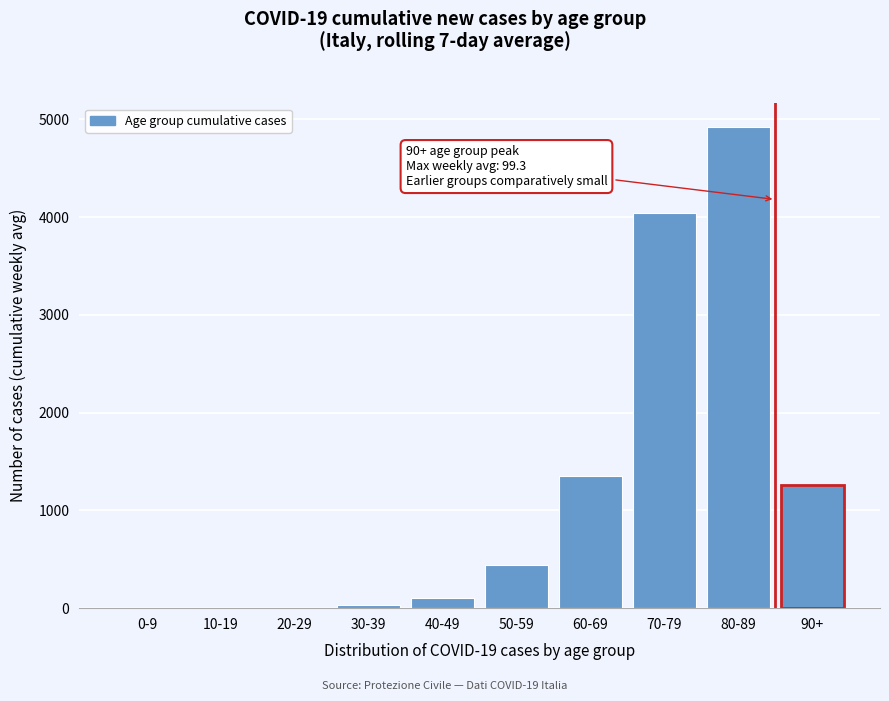

Approximately how many times larger is the value at 80-89 compared to 70-79?

1.2